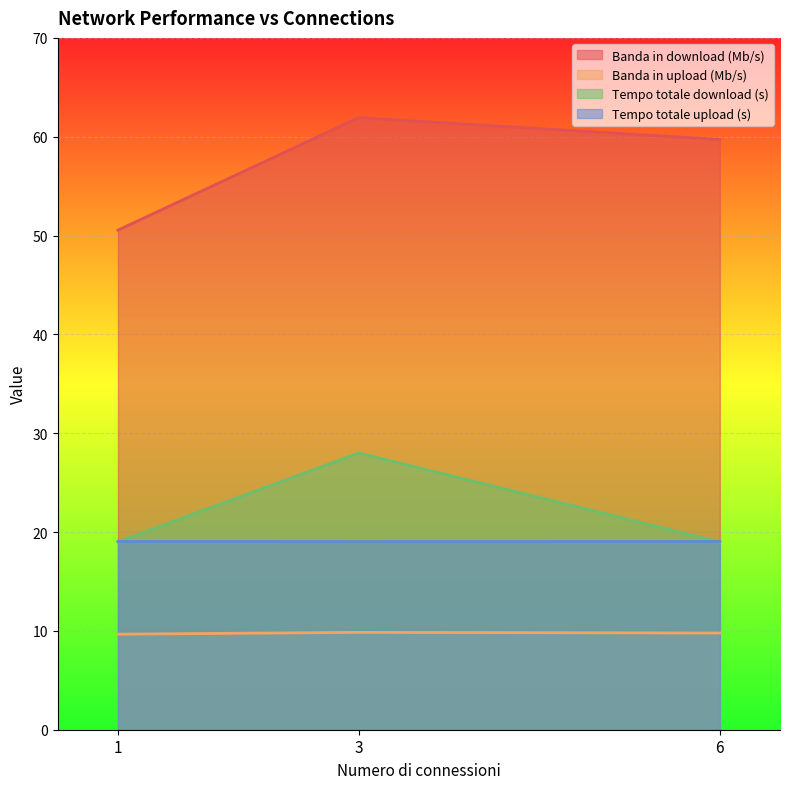

Count the number of data series in this chart.

4